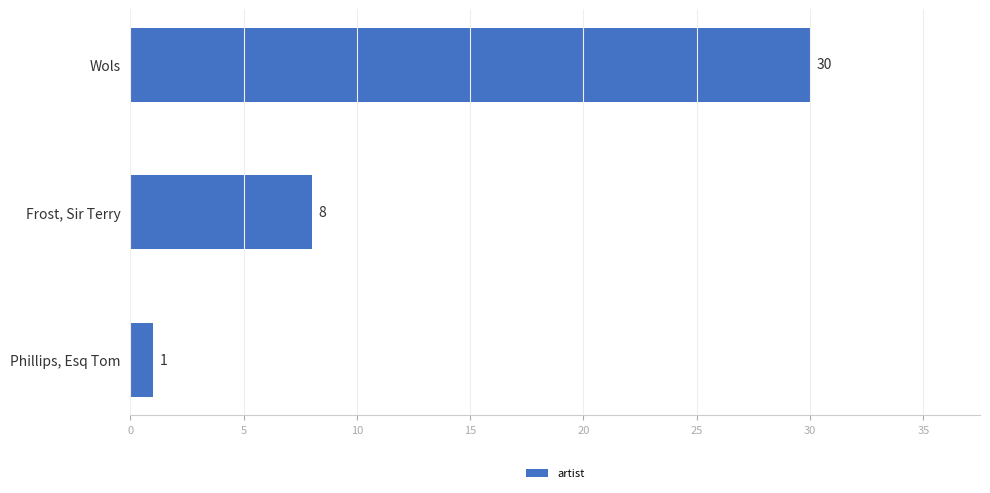

Count the number of categories in the chart.

3